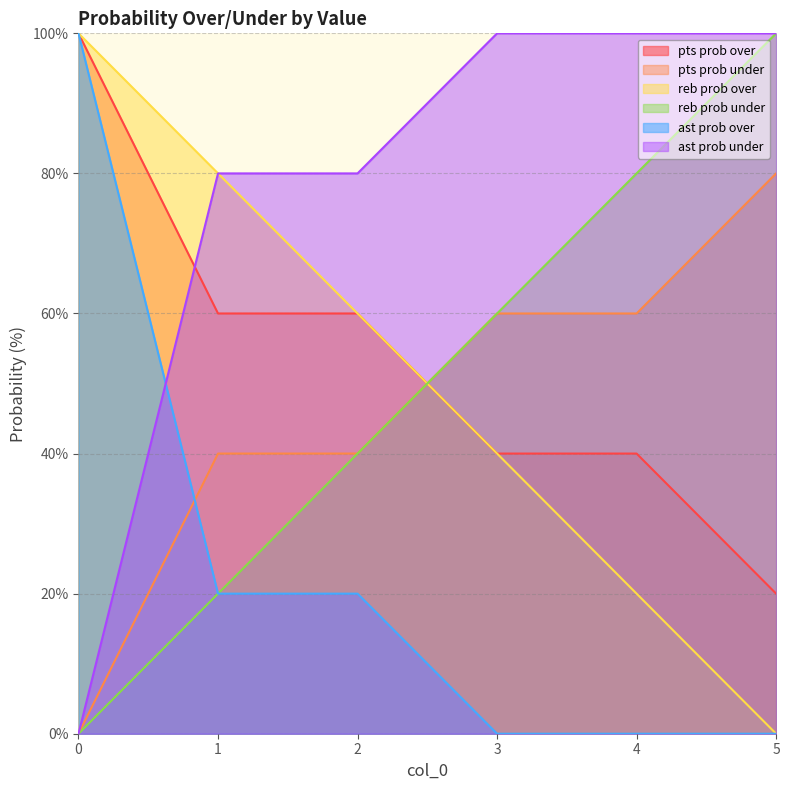

Which series has the widest spread of values?

reb prob over